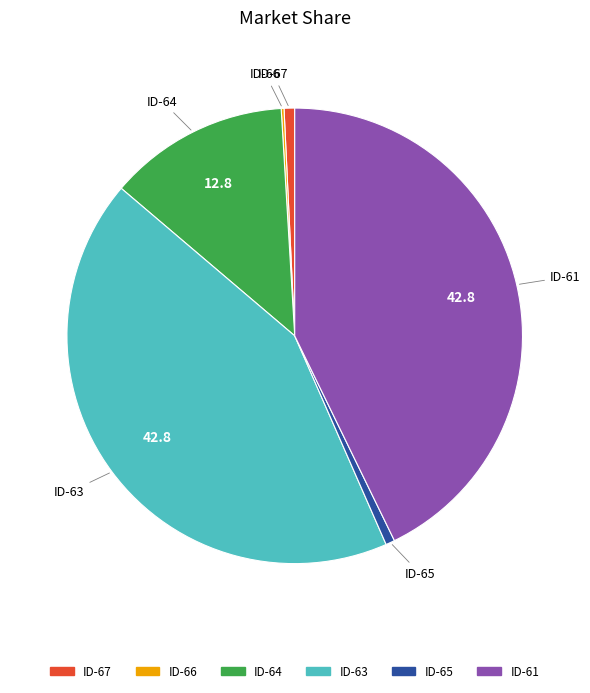

Does any single category account for the majority?

No